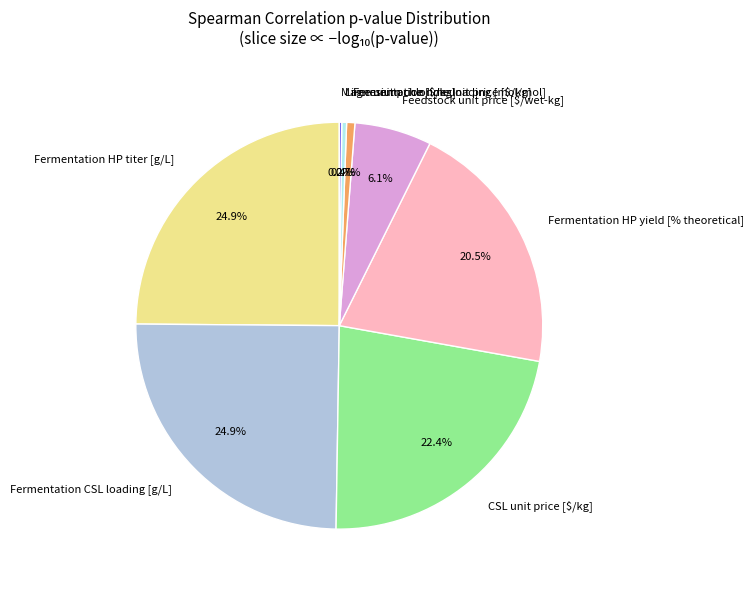

Approximately how many times larger is the value at CSL unit price [$/kg] compared to Fermentation HP titer [g/L]?

0.9